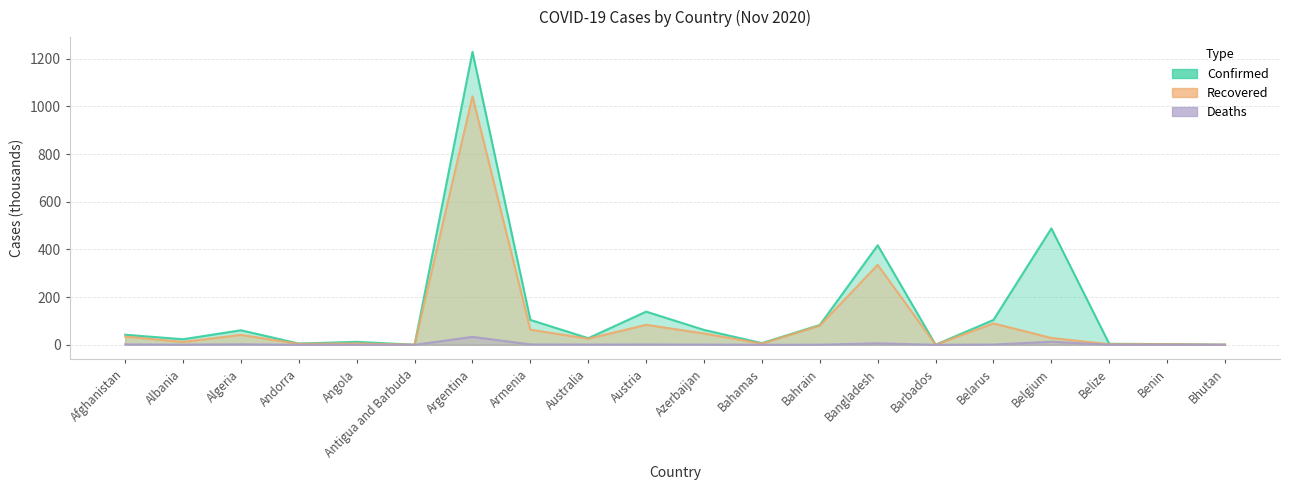

Where does the Recovered series first go above 28?

Afghanistan